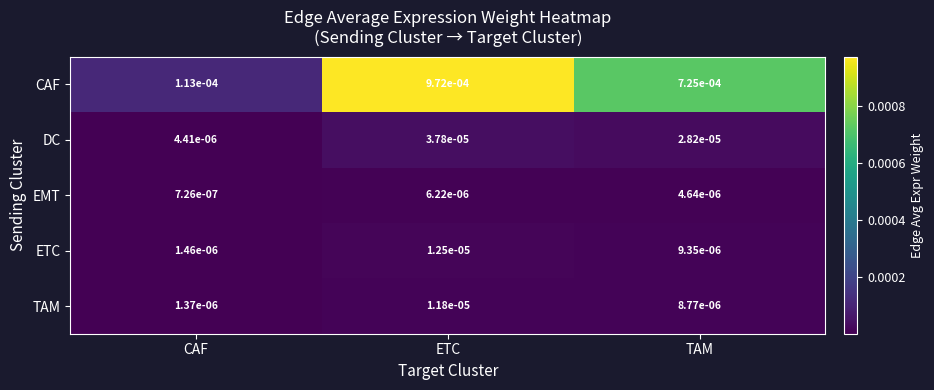

How many categories are shown in the chart?

3